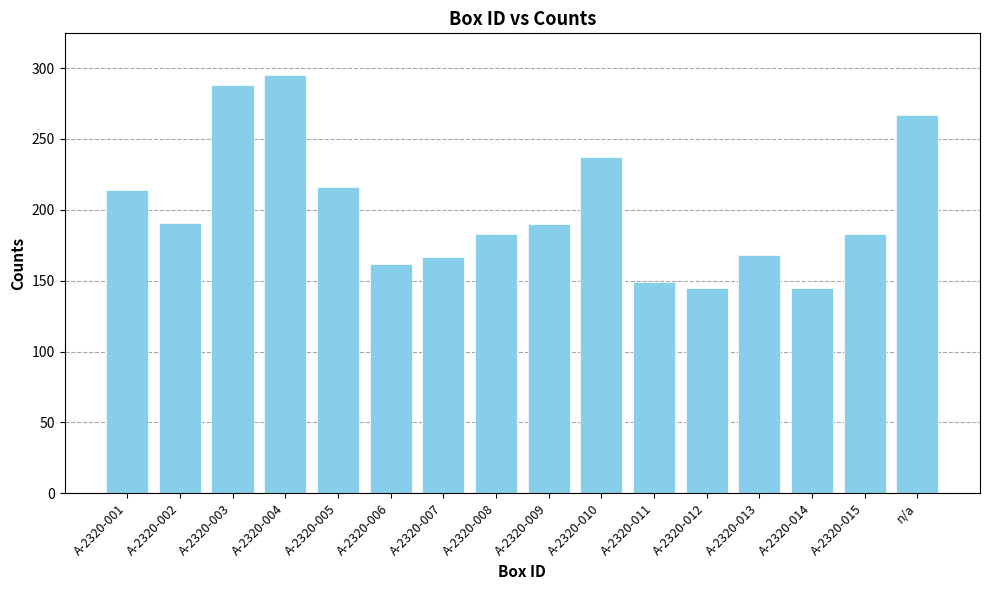

What is the maximum value shown in the chart?

295